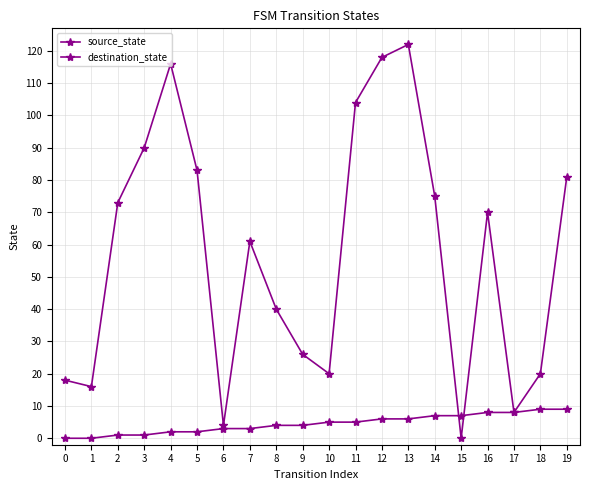

What is the value of the destination_state point at the 5th from the left?

116